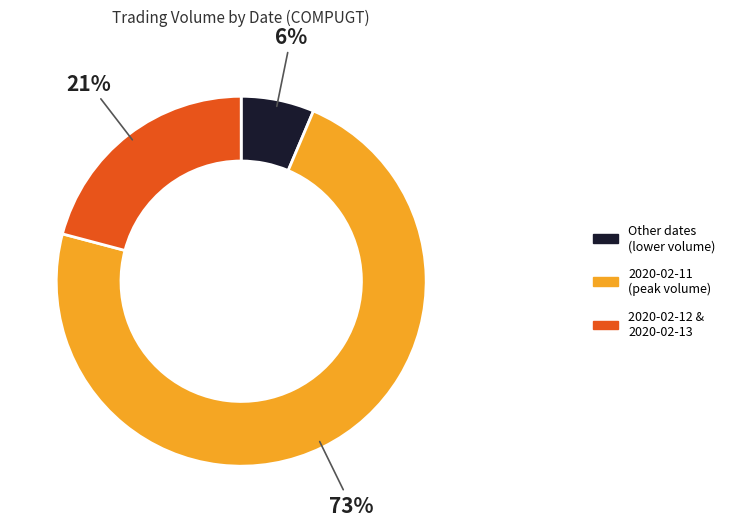

To the nearest percent, what is the average slice percentage?

33%